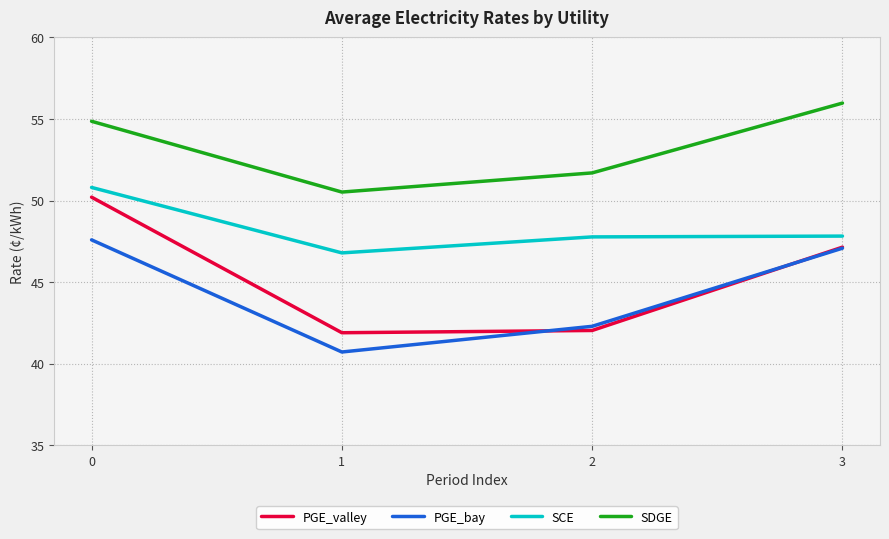

What is the total value across all series at 1?

180.0